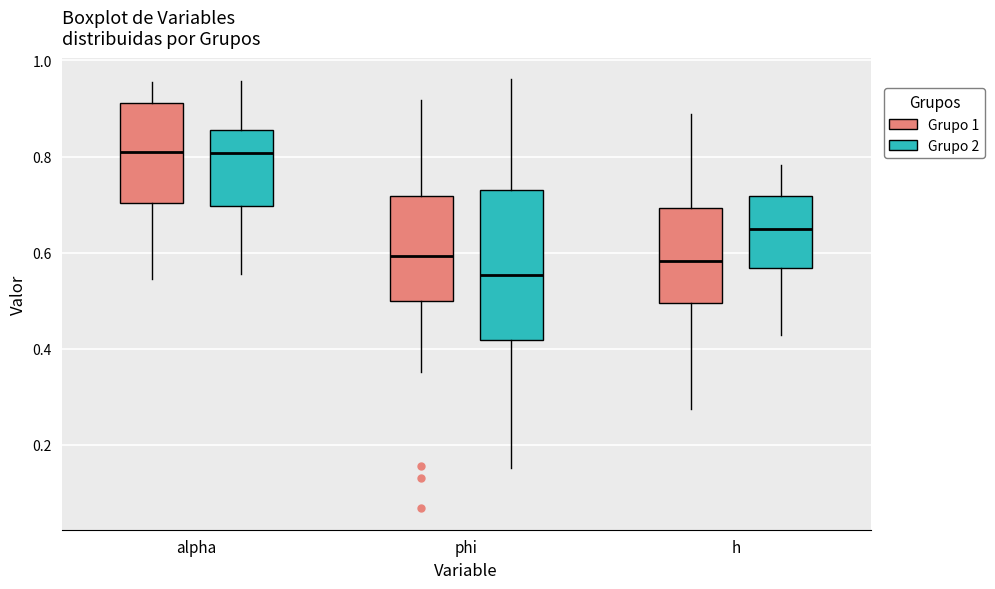

Which box is the tallest, from its lower edge to its upper edge?

phi (Grupo 2)